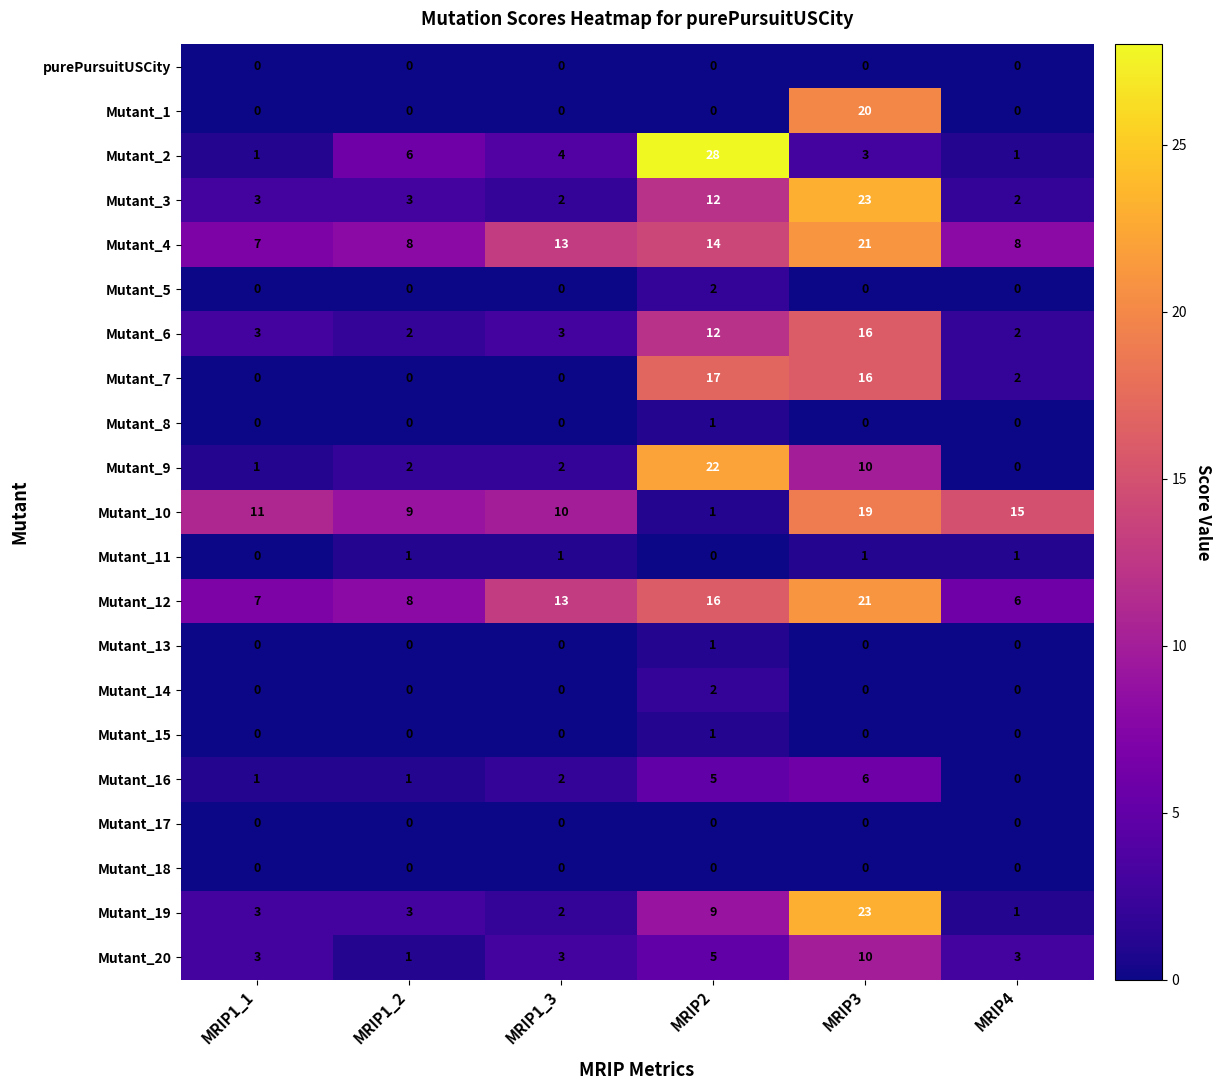

How many series are shown in this chart?

21